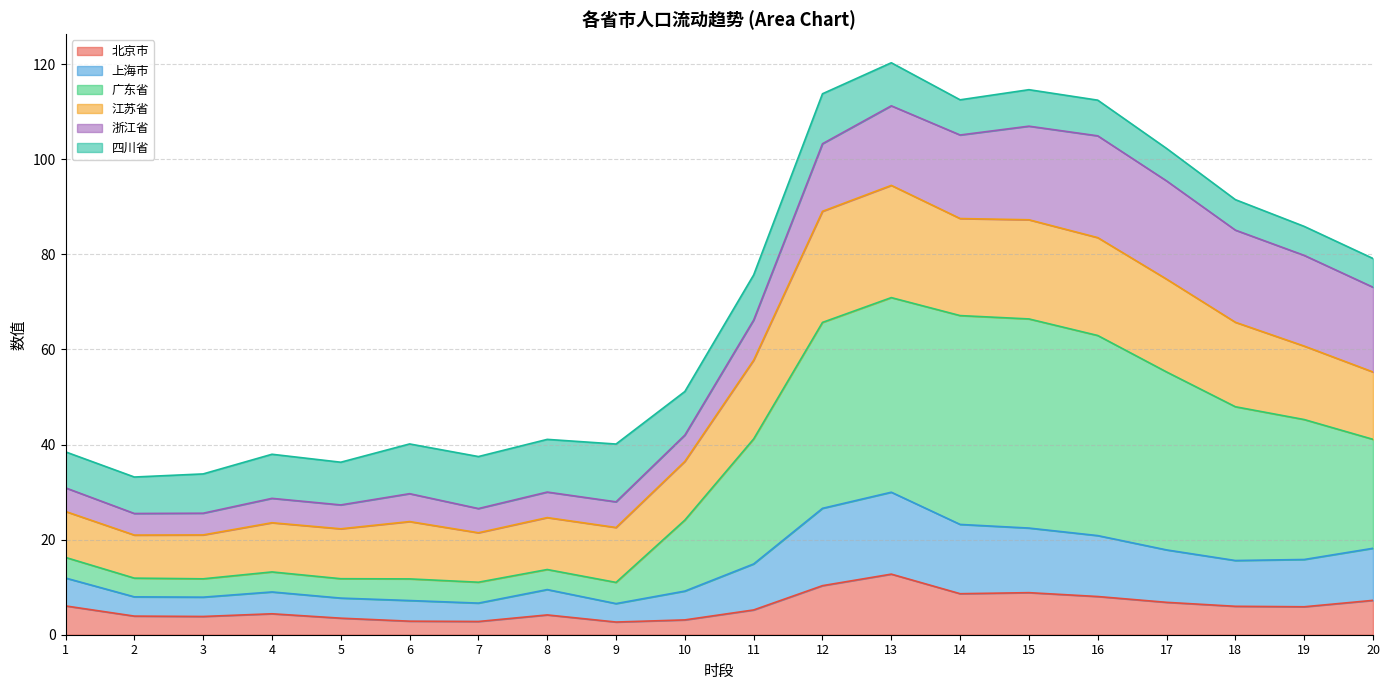

Is it true that 北京市 equals 12.7 at 13?

True